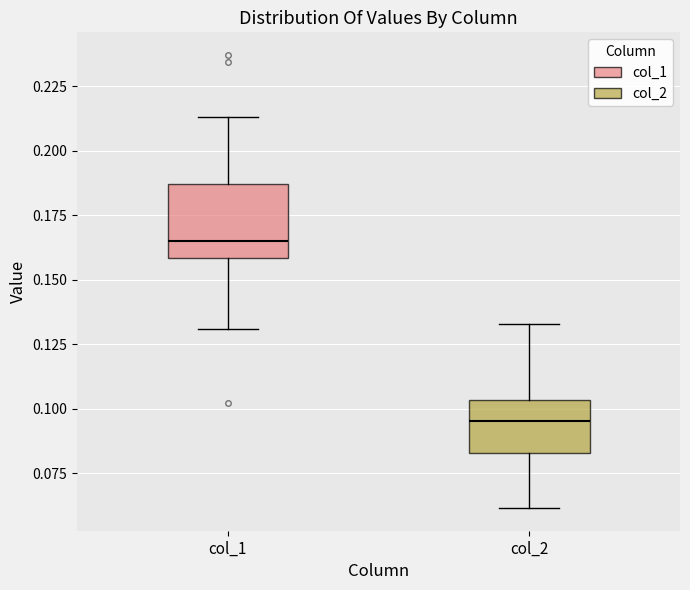

Reading left to right, read every box against the y-axis: the position of its median line, the range the box covers, and the ends of its whiskers. The values are not printed on the chart, so give them approximately, as read against the axis.

col_1: median 0.165, box 0.160 to 0.185, whiskers 0.130 to 0.215
col_2: median 0.095, box 0.085 to 0.105, whiskers 0.060 to 0.135